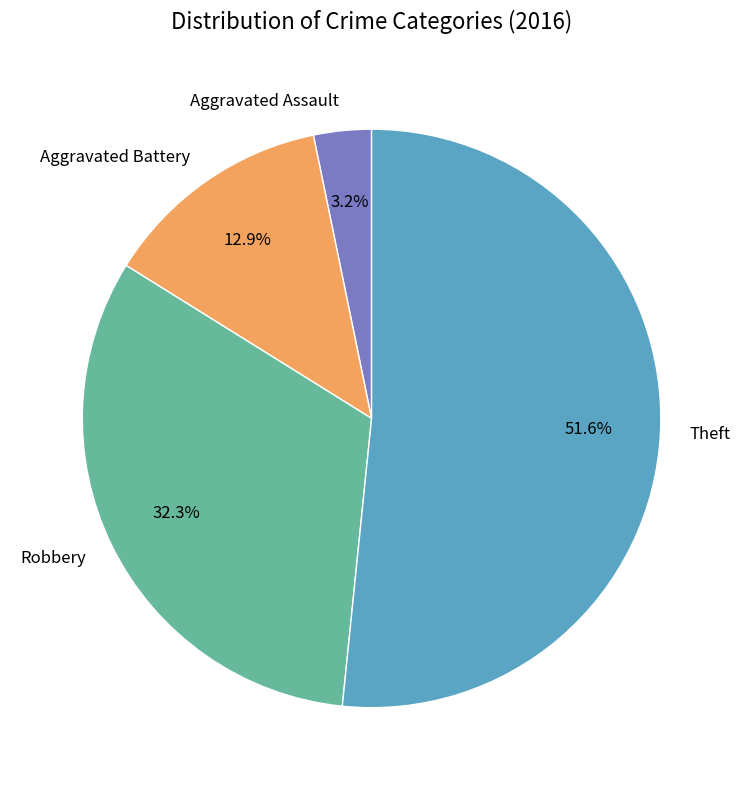

What is the ratio of the value at Aggravated Battery to the value at Robbery?

0.4